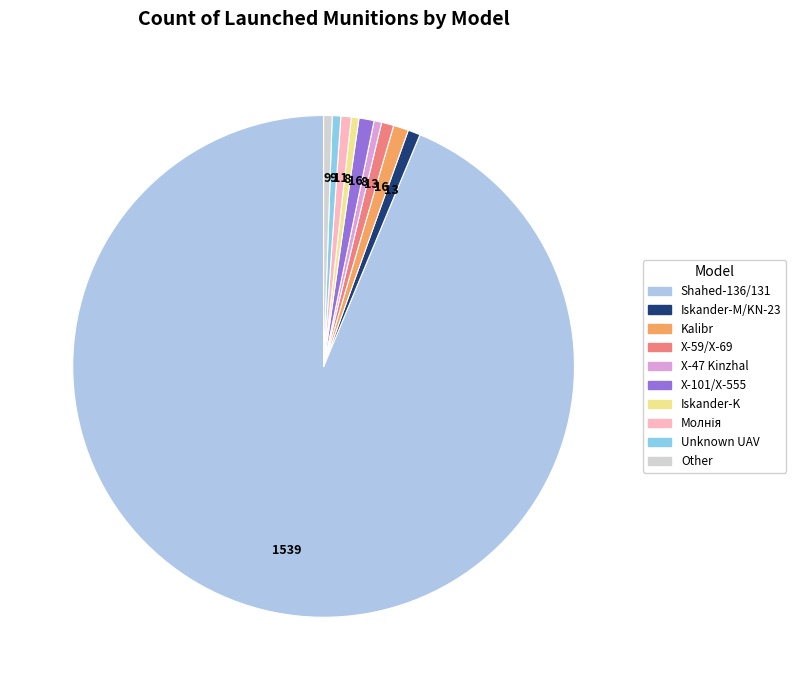

How many slices are in this pie chart?

10